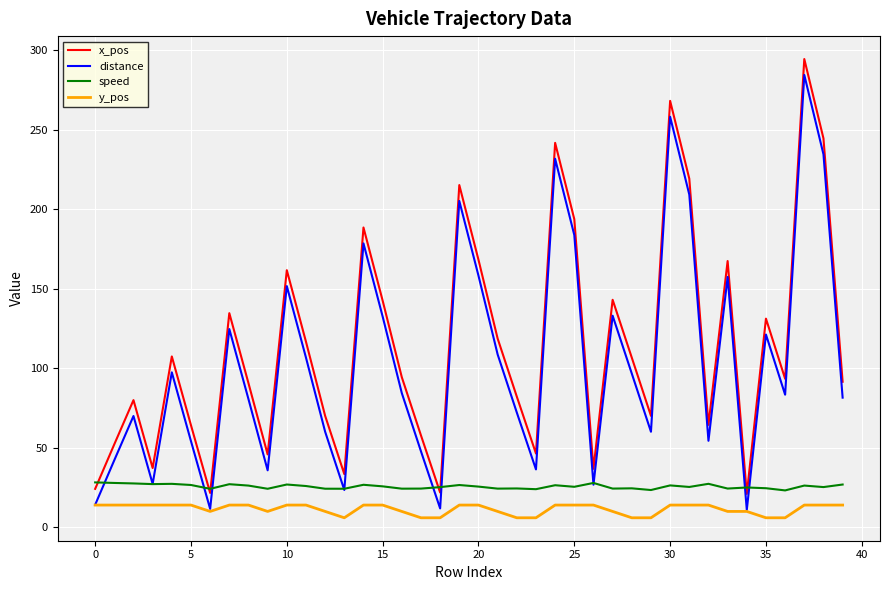

True or false: x_pos and distance cross at least once.

False